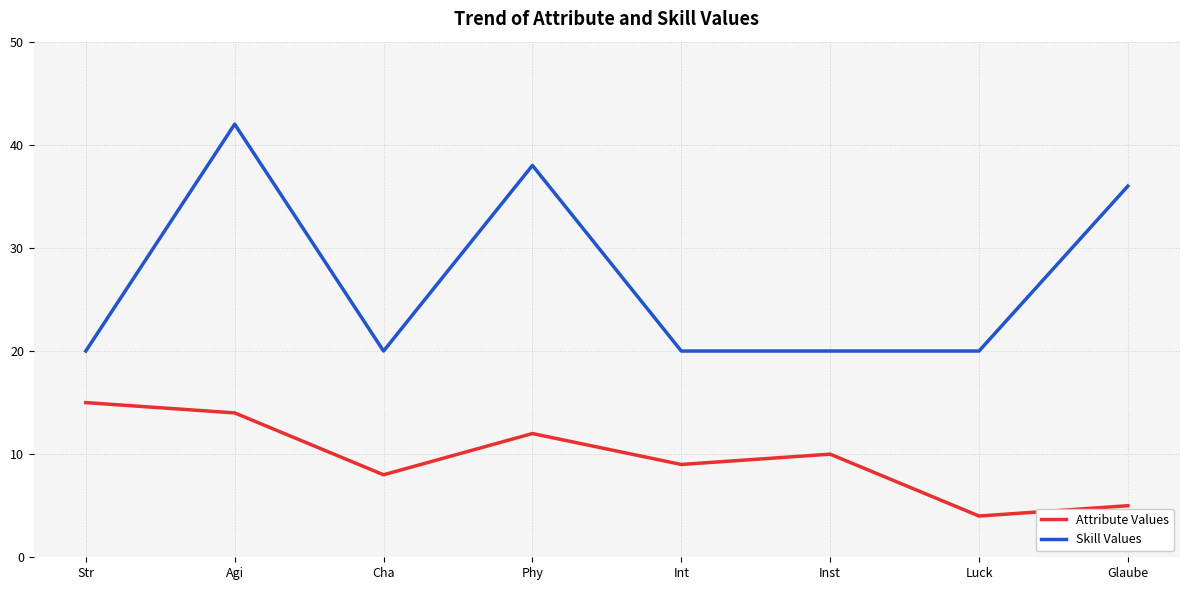

How many lines are shown in the chart?

2